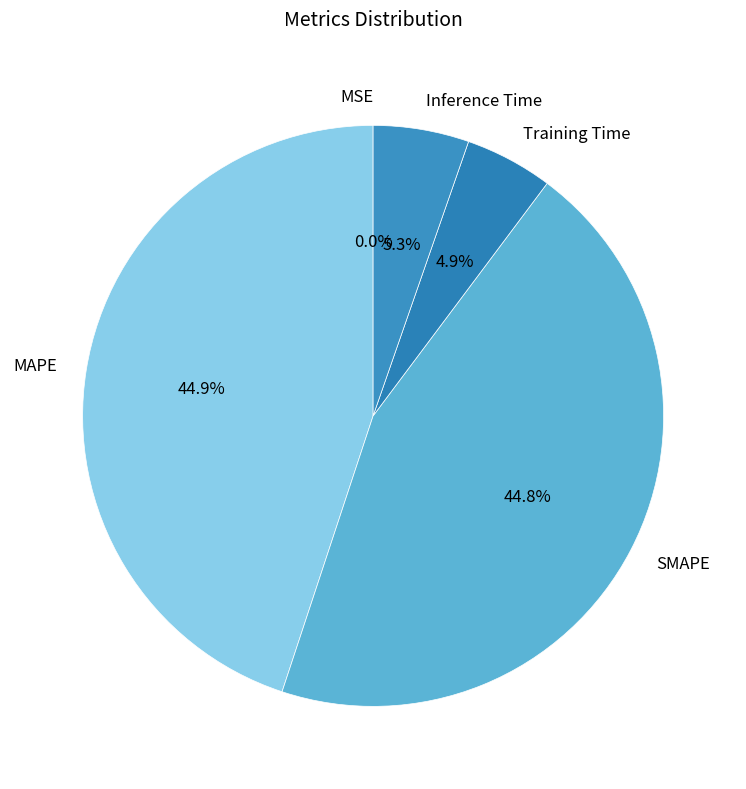

Is Training Time the majority of the pie?

No